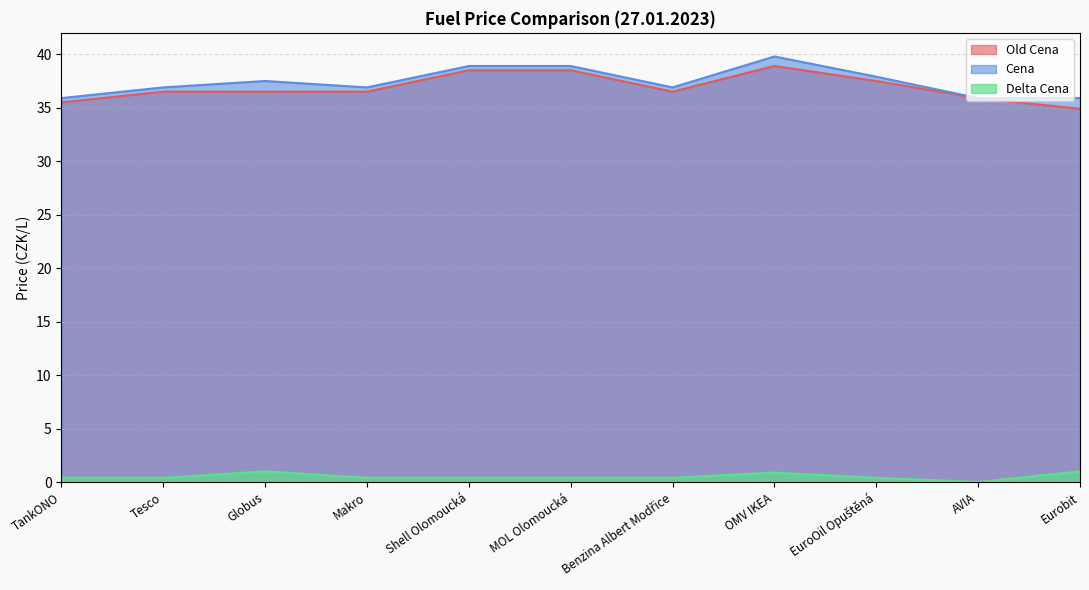

What is the sum of the Delta Cena values at Makro and Eurobit?

1.4